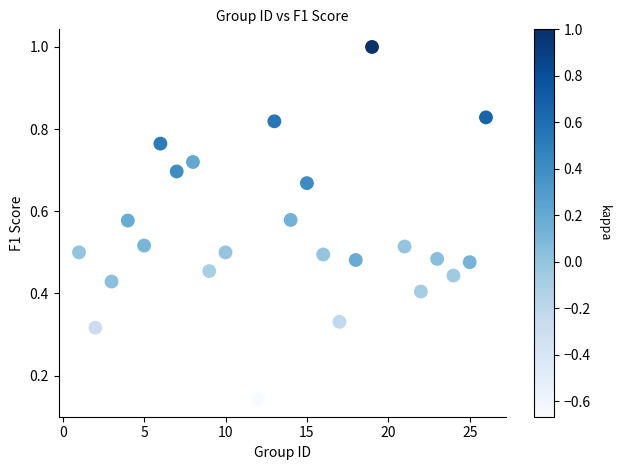

What is the range of Y values (max minus min)?

0.9